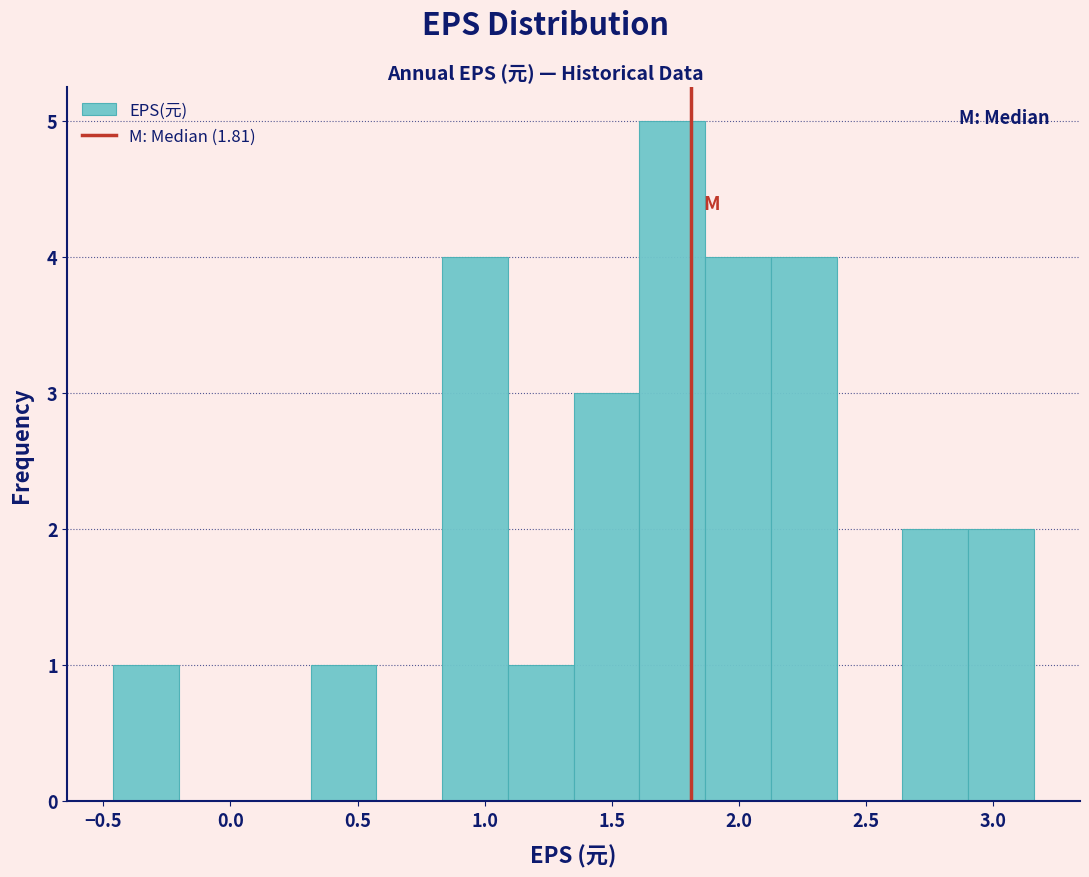

Reading left to right, transcribe this chart: for each bar, give the range it covers on the x-axis and its height. Neither the bar edges nor the heights are printed on the chart, so give them approximately, as read against the axes.

-0.45 to -0.20: 1
-0.20 to 0.05: 0
0.05 to 0.30: 0
0.30 to 0.55: 1
0.55 to 0.85: 0
0.85 to 1.10: 4
1.10 to 1.35: 1
1.35 to 1.60: 3
1.60 to 1.85: 5
1.85 to 2.15: 4
2.15 to 2.40: 4
2.40 to 2.65: 0
2.65 to 2.90: 2
2.90 to 3.15: 2